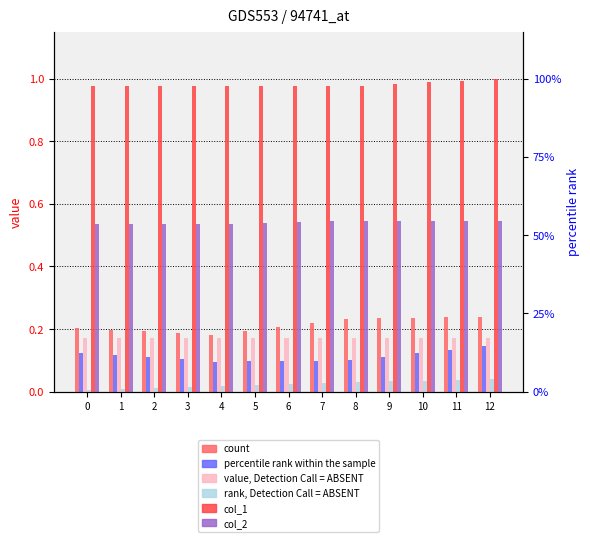

What is the total value across all series at 4?

2.0